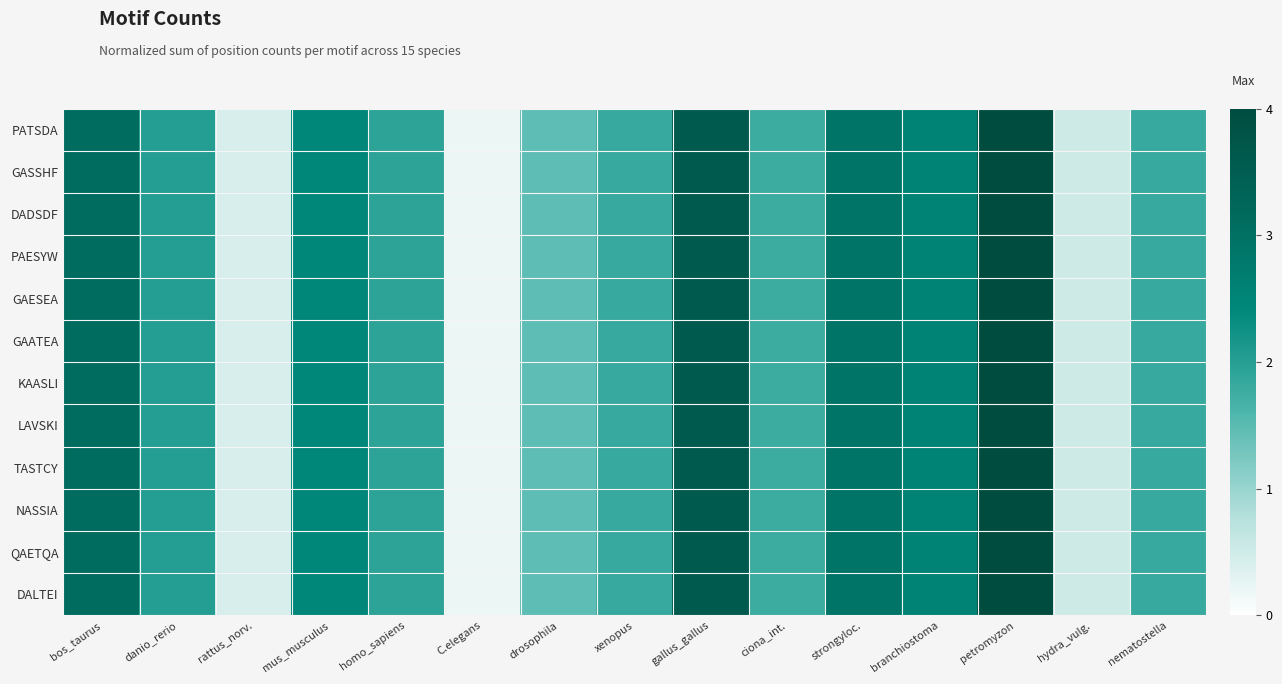

Reading right to left, list all the values displayed in this chart.

PATSDA: nematostella=1.8	hydra_vulg.=0.5	petromyzon=4.0	branchiostoma=2.5	strongyloc.=2.9	ciona_int.=1.8	gallus_gallus=3.6	xenopus=1.8	drosophila=1.5	C.elegans=0.2	homo_sapiens=1.9	mus_musculus=2.4	rattus_norv.=0.4	danio_rerio=2.0	bos_taurus=3.1
GASSHF: nematostella=1.8	hydra_vulg.=0.5	petromyzon=4.0	branchiostoma=2.5	strongyloc.=2.9	ciona_int.=1.8	gallus_gallus=3.6	xenopus=1.8	drosophila=1.5	C.elegans=0.2	homo_sapiens=1.9	mus_musculus=2.4	rattus_norv.=0.4	danio_rerio=2.0	bos_taurus=3.1
DADSDF: nematostella=1.8	hydra_vulg.=0.5	petromyzon=4.0	branchiostoma=2.5	strongyloc.=2.9	ciona_int.=1.8	gallus_gallus=3.6	xenopus=1.8	drosophila=1.5	C.elegans=0.2	homo_sapiens=1.9	mus_musculus=2.4	rattus_norv.=0.4	danio_rerio=2.0	bos_taurus=3.1
PAESYW: nematostella=1.8	hydra_vulg.=0.5	petromyzon=4.0	branchiostoma=2.5	strongyloc.=2.9	ciona_int.=1.8	gallus_gallus=3.6	xenopus=1.8	drosophila=1.5	C.elegans=0.2	homo_sapiens=1.9	mus_musculus=2.4	rattus_norv.=0.4	danio_rerio=2.0	bos_taurus=3.1
GAESEA: nematostella=1.8	hydra_vulg.=0.5	petromyzon=4.0	branchiostoma=2.5	strongyloc.=2.9	ciona_int.=1.8	gallus_gallus=3.6	xenopus=1.8	drosophila=1.5	C.elegans=0.2	homo_sapiens=1.9	mus_musculus=2.4	rattus_norv.=0.4	danio_rerio=2.0	bos_taurus=3.1
GAATEA: nematostella=1.8	hydra_vulg.=0.5	petromyzon=4.0	branchiostoma=2.5	strongyloc.=2.9	ciona_int.=1.8	gallus_gallus=3.6	xenopus=1.8	drosophila=1.5	C.elegans=0.2	homo_sapiens=1.9	mus_musculus=2.4	rattus_norv.=0.4	danio_rerio=2.0	bos_taurus=3.1
KAASLI: nematostella=1.8	hydra_vulg.=0.5	petromyzon=4.0	branchiostoma=2.5	strongyloc.=2.9	ciona_int.=1.8	gallus_gallus=3.6	xenopus=1.8	drosophila=1.5	C.elegans=0.2	homo_sapiens=1.9	mus_musculus=2.4	rattus_norv.=0.4	danio_rerio=2.0	bos_taurus=3.1
LAVSKI: nematostella=1.8	hydra_vulg.=0.5	petromyzon=4.0	branchiostoma=2.5	strongyloc.=2.9	ciona_int.=1.8	gallus_gallus=3.6	xenopus=1.8	drosophila=1.5	C.elegans=0.2	homo_sapiens=1.9	mus_musculus=2.4	rattus_norv.=0.4	danio_rerio=2.0	bos_taurus=3.1
TASTCY: nematostella=1.8	hydra_vulg.=0.5	petromyzon=4.0	branchiostoma=2.5	strongyloc.=2.9	ciona_int.=1.8	gallus_gallus=3.6	xenopus=1.8	drosophila=1.5	C.elegans=0.2	homo_sapiens=1.9	mus_musculus=2.4	rattus_norv.=0.4	danio_rerio=2.0	bos_taurus=3.1
NASSIA: nematostella=1.8	hydra_vulg.=0.5	petromyzon=4.0	branchiostoma=2.5	strongyloc.=2.9	ciona_int.=1.8	gallus_gallus=3.6	xenopus=1.8	drosophila=1.5	C.elegans=0.2	homo_sapiens=1.9	mus_musculus=2.4	rattus_norv.=0.4	danio_rerio=2.0	bos_taurus=3.1
QAETQA: nematostella=1.8	hydra_vulg.=0.5	petromyzon=4.0	branchiostoma=2.5	strongyloc.=2.9	ciona_int.=1.8	gallus_gallus=3.6	xenopus=1.8	drosophila=1.5	C.elegans=0.2	homo_sapiens=1.9	mus_musculus=2.4	rattus_norv.=0.4	danio_rerio=2.0	bos_taurus=3.1
DALTEI: nematostella=1.8	hydra_vulg.=0.5	petromyzon=4.0	branchiostoma=2.5	strongyloc.=2.9	ciona_int.=1.8	gallus_gallus=3.6	xenopus=1.8	drosophila=1.5	C.elegans=0.2	homo_sapiens=1.9	mus_musculus=2.4	rattus_norv.=0.4	danio_rerio=2.0	bos_taurus=3.1